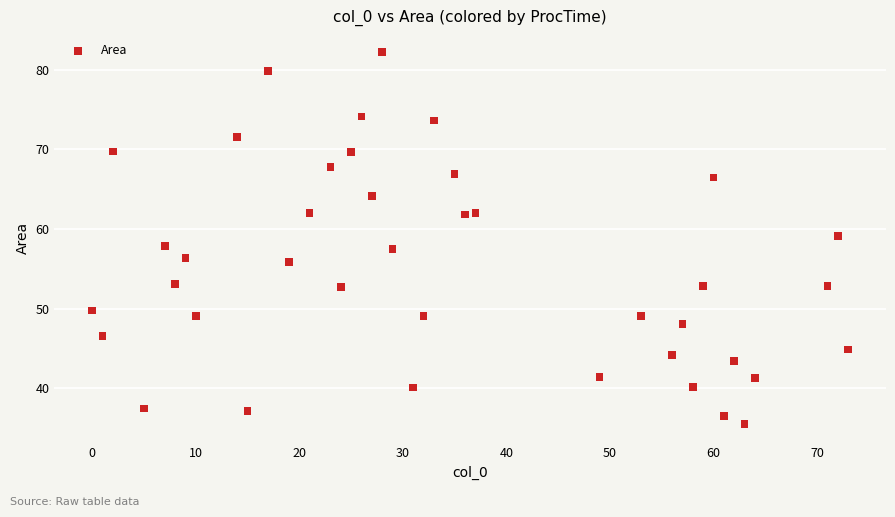

What is the range of Y values (max minus min)?

46.7